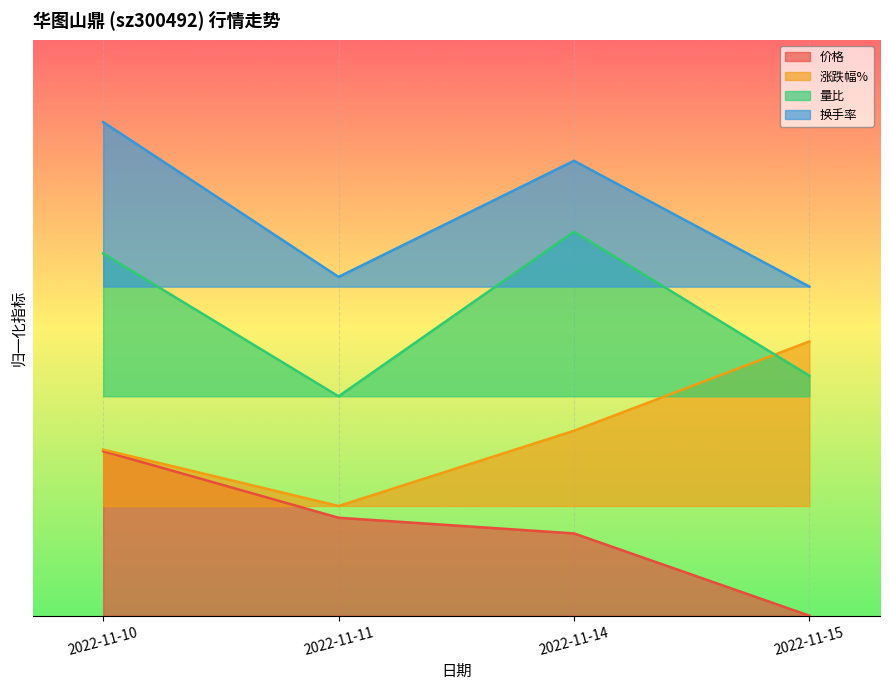

How many distinct data groups are displayed?

4